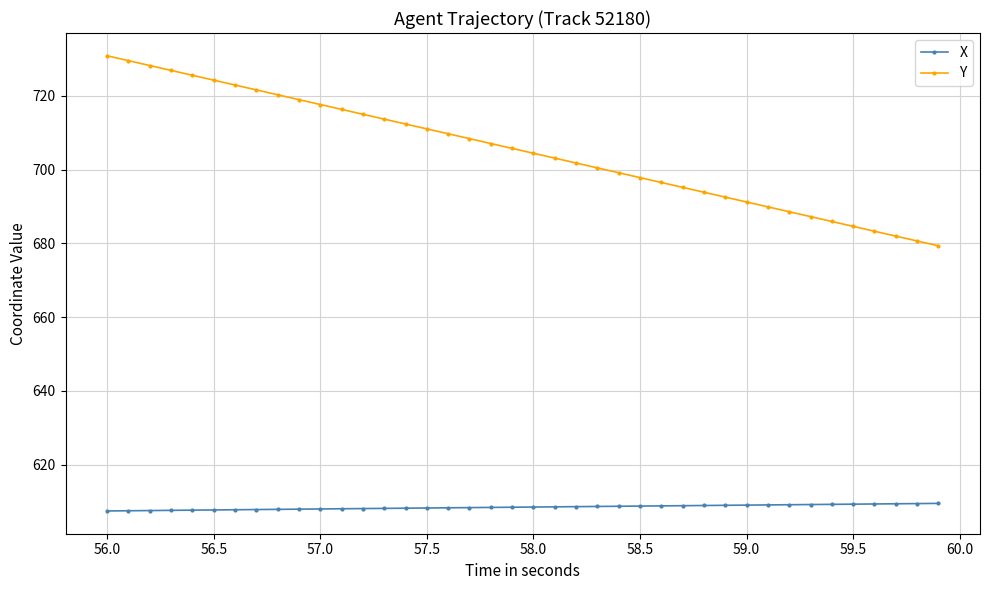

What is the average value of the X series?

608.5